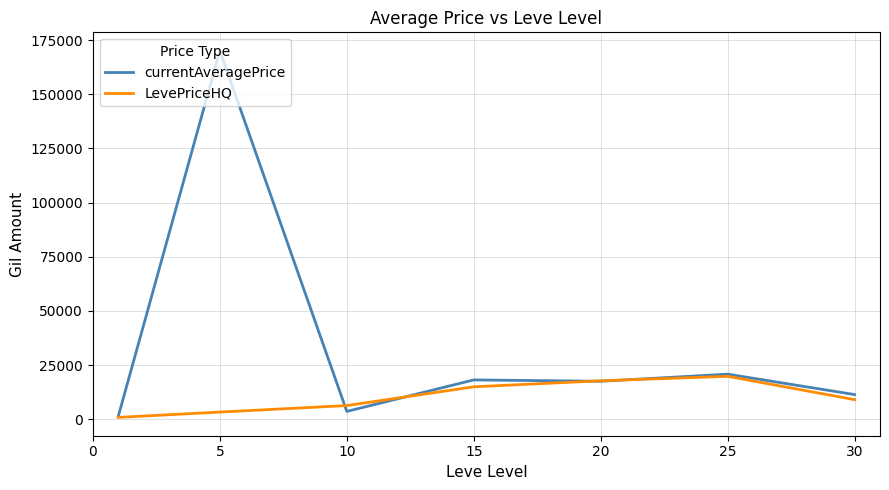

Rank the series by their average value, from lowest to highest.

LevePriceHQ, currentAveragePrice